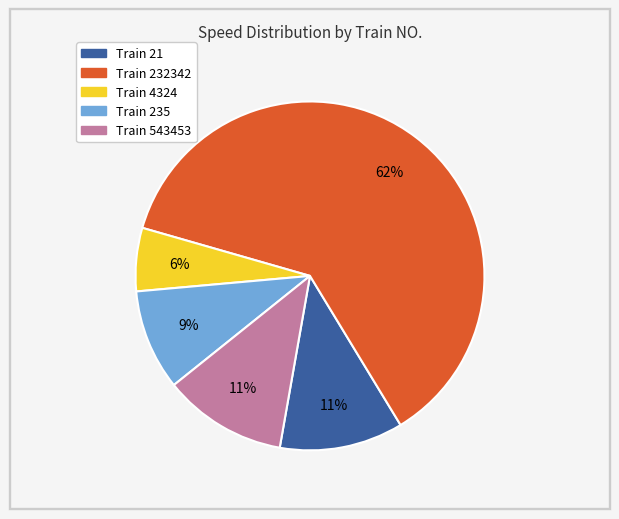

To the nearest percent, what is the average slice percentage?

20%